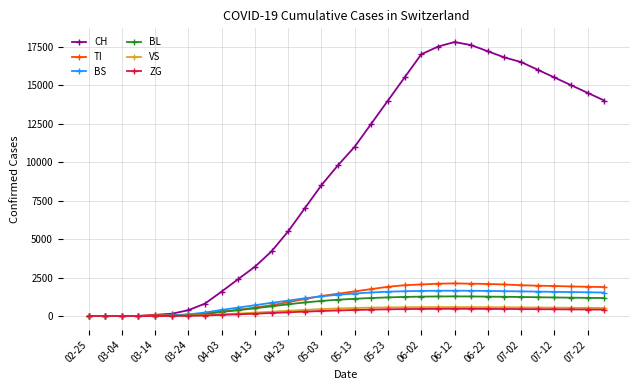

What is the highest value of the ZG series?

468